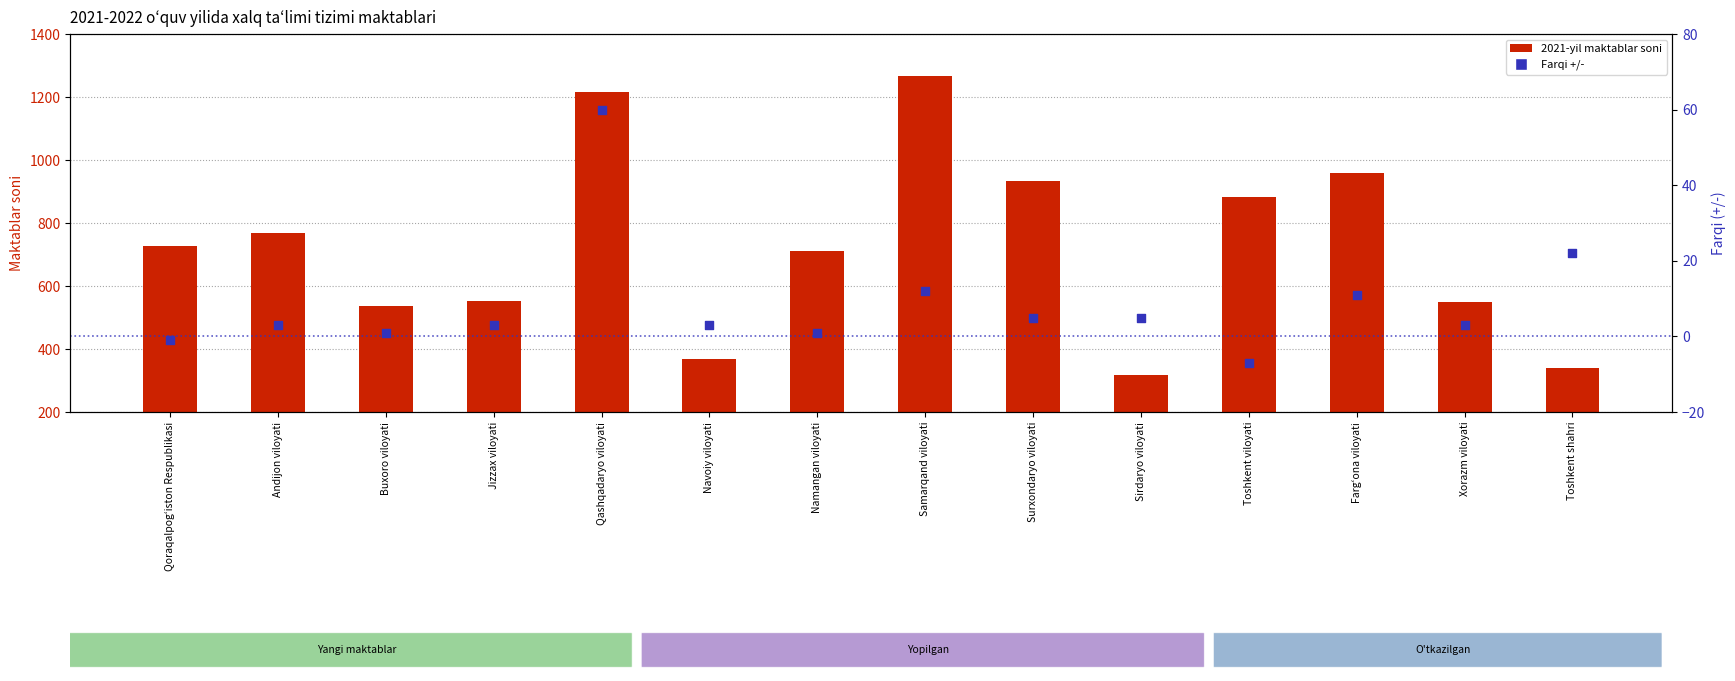

At how many categories does at least one series exceed 1043?

2